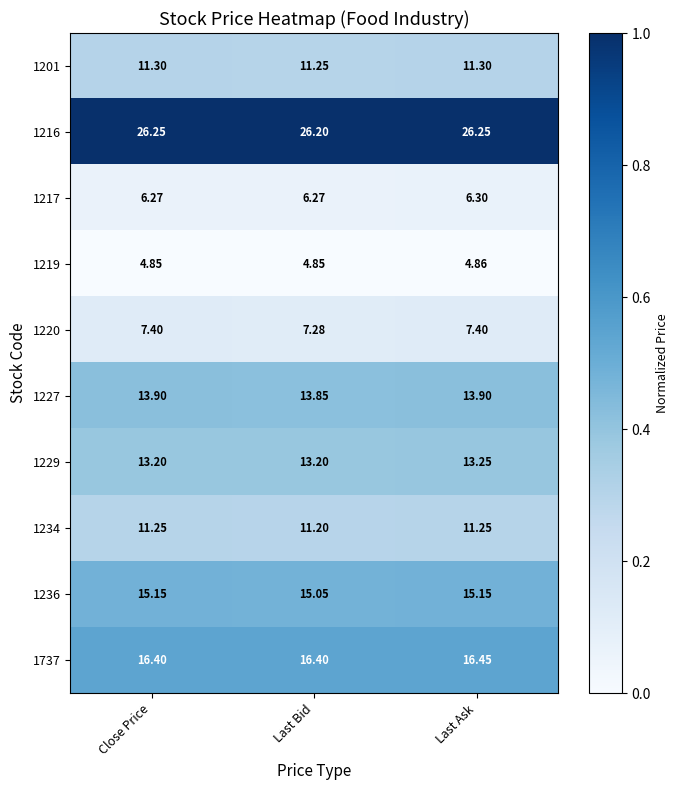

At which category is the sum across all series the highest?

Last Ask